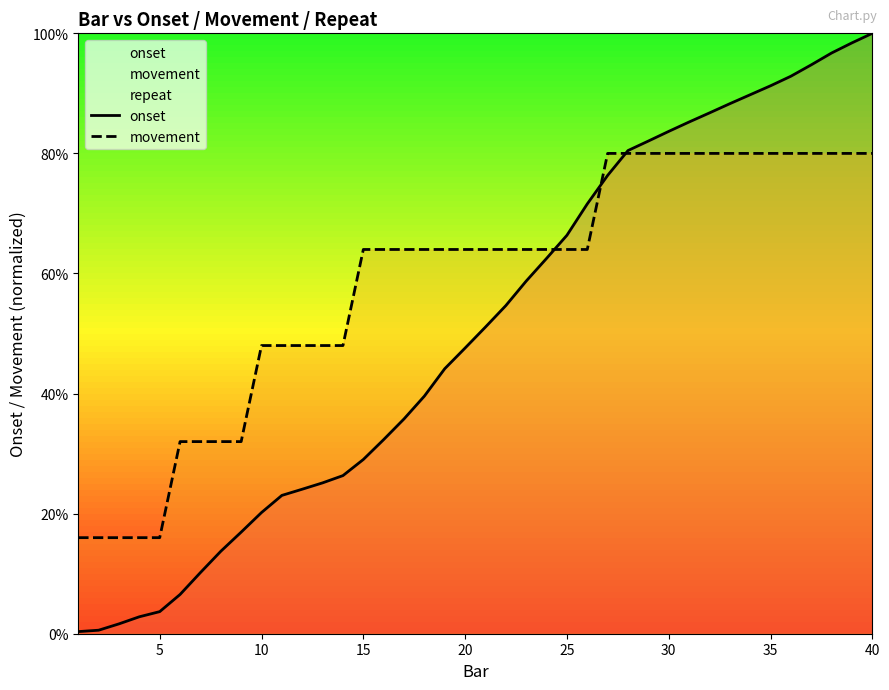

The value of movement at 35 is 80.0. True or false?

True